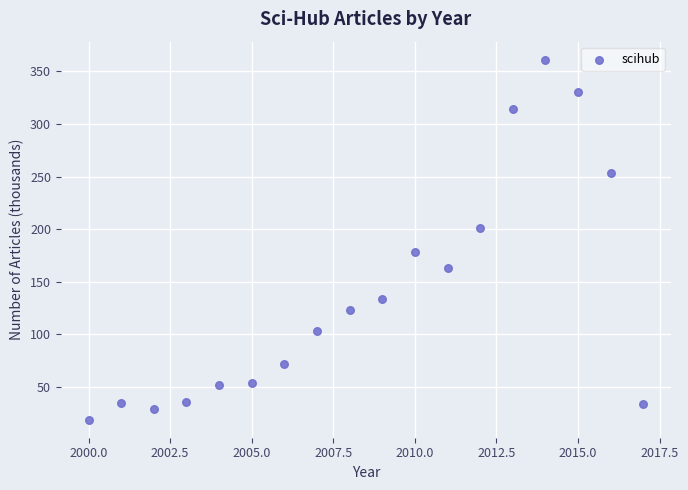

What is the range of Y values (max minus min)?

342